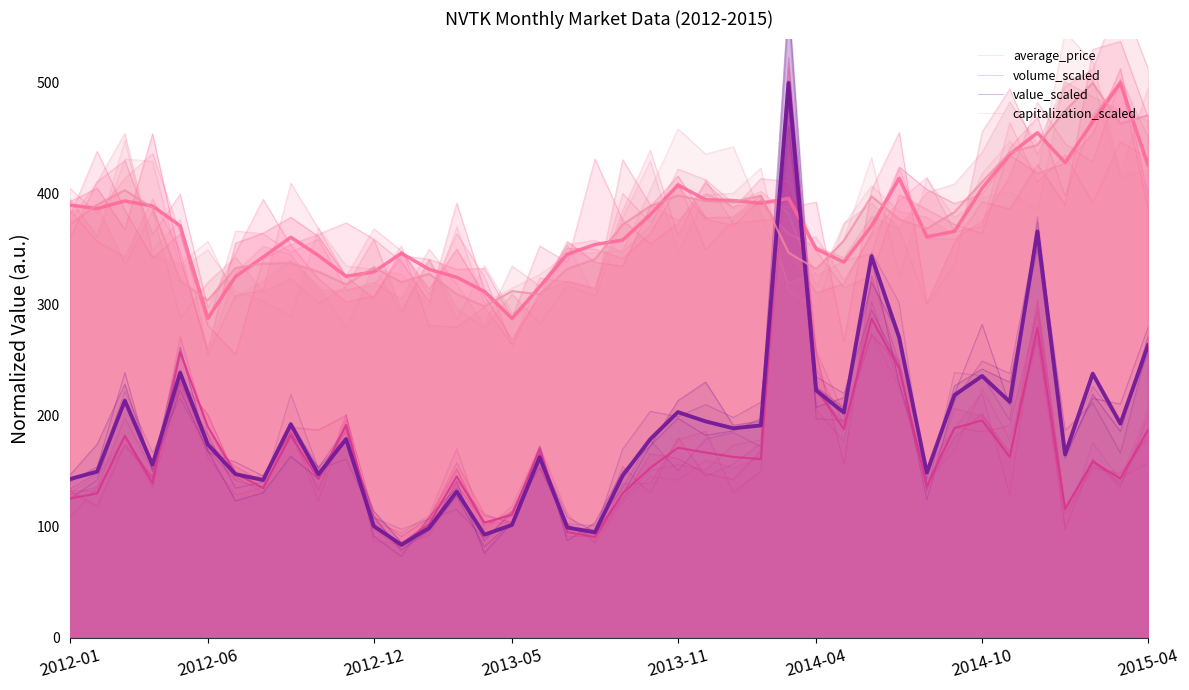

In volume_scaled, how many points are lower than both neighbors (excluding endpoints)?

12